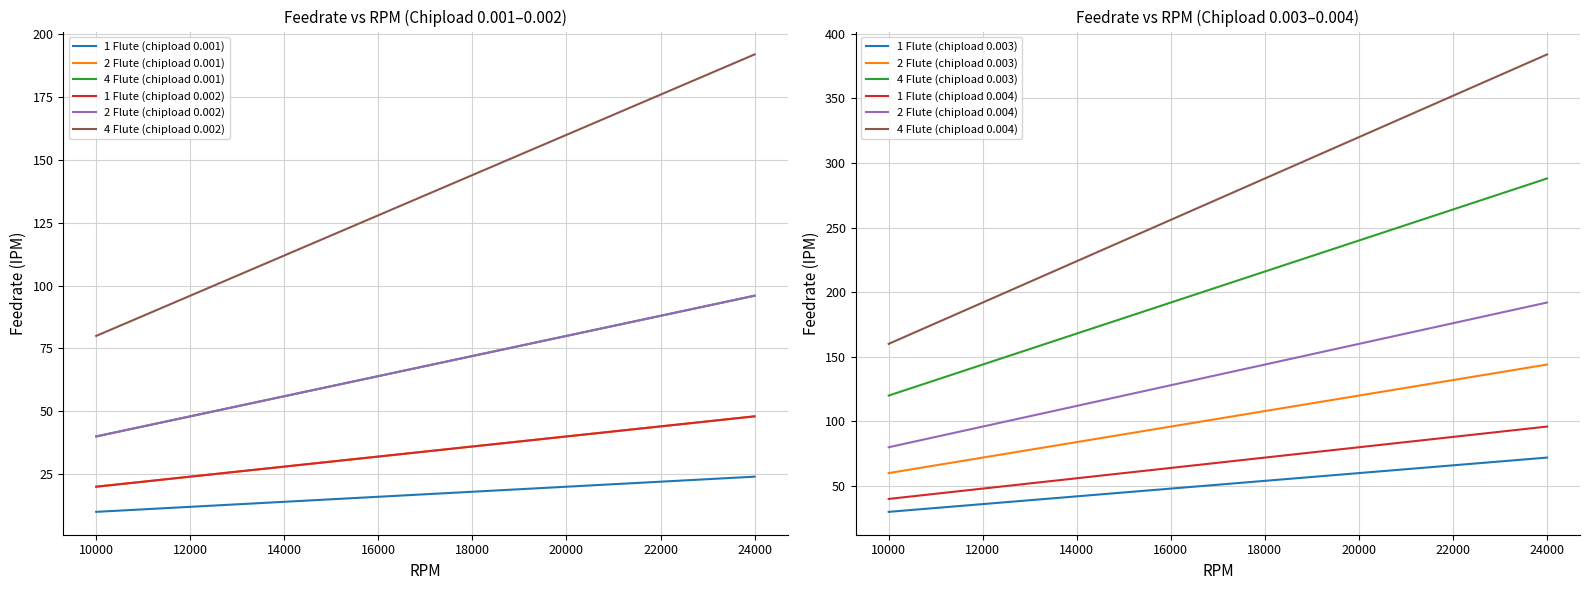

What is the difference between the maximum and minimum values in the 2 Flute (chipload 0.002) series?

56